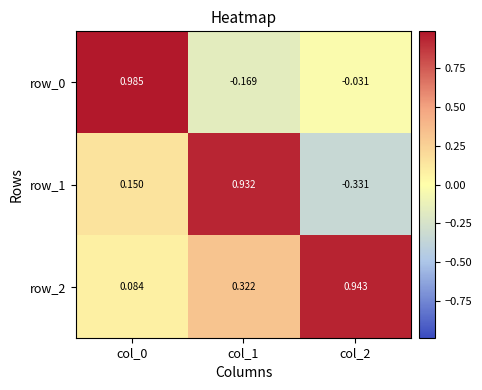

Is the value of row_0 at col_1 greater than the value of row_1 at col_1?

No